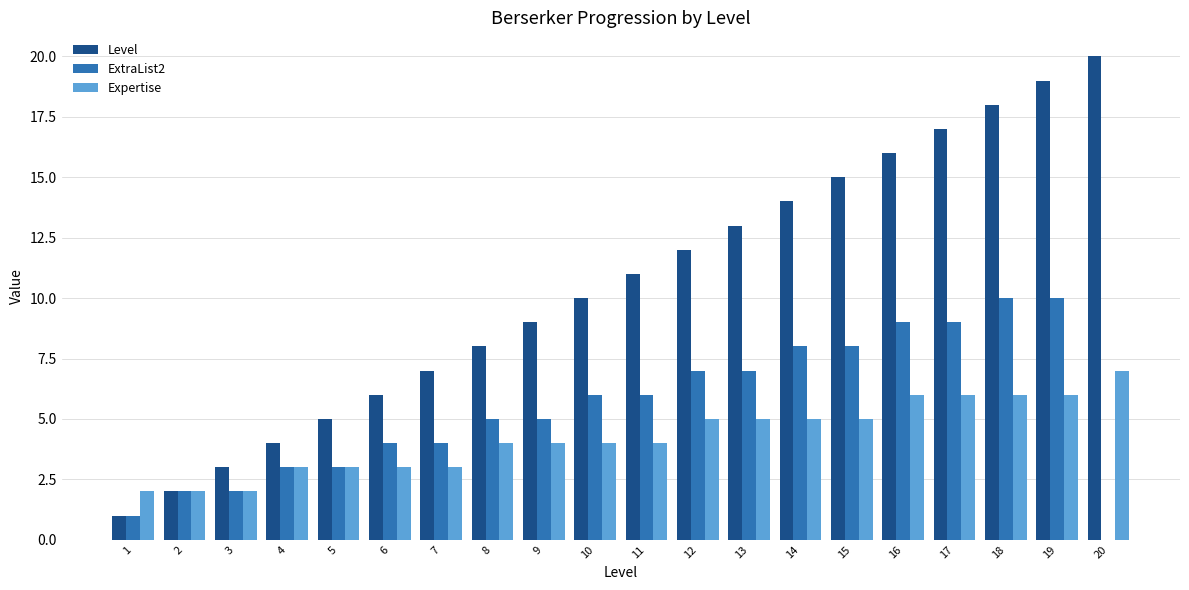

The Level series shows 14 at 14. True or false?

True